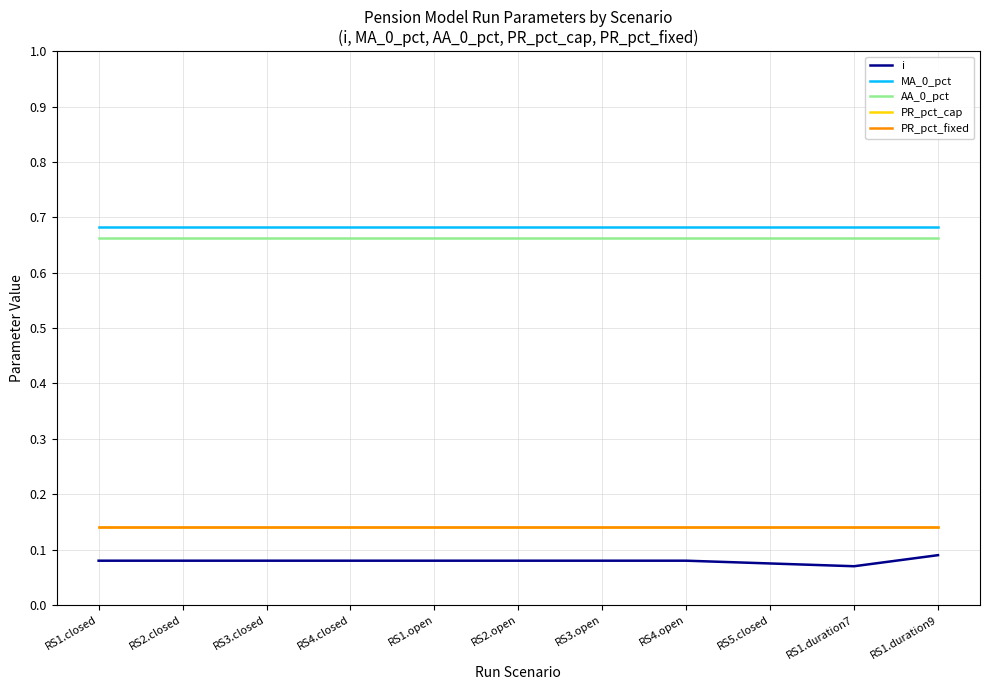

Read the i value at RS5.closed.

0.1